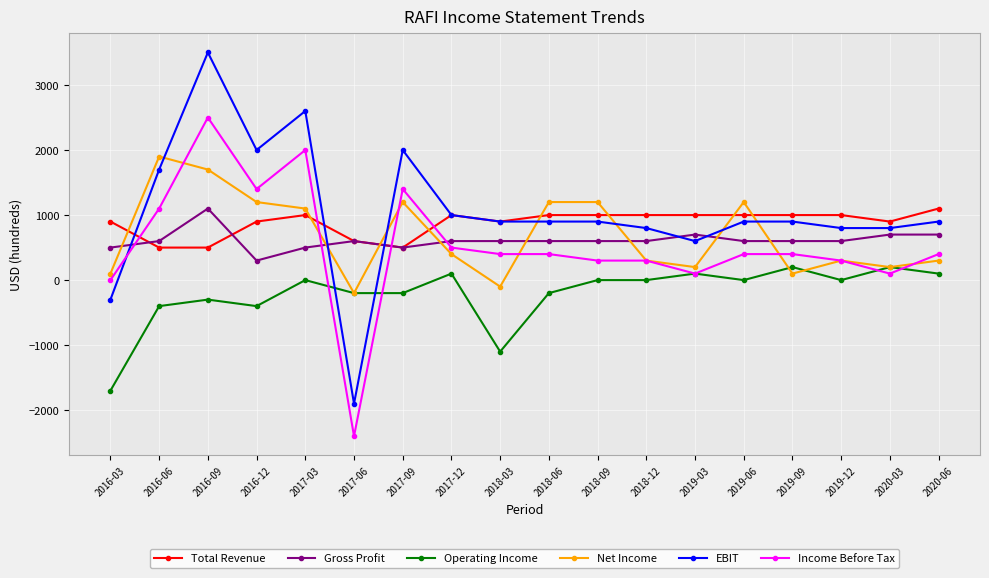

Count the number of data series in this chart.

6